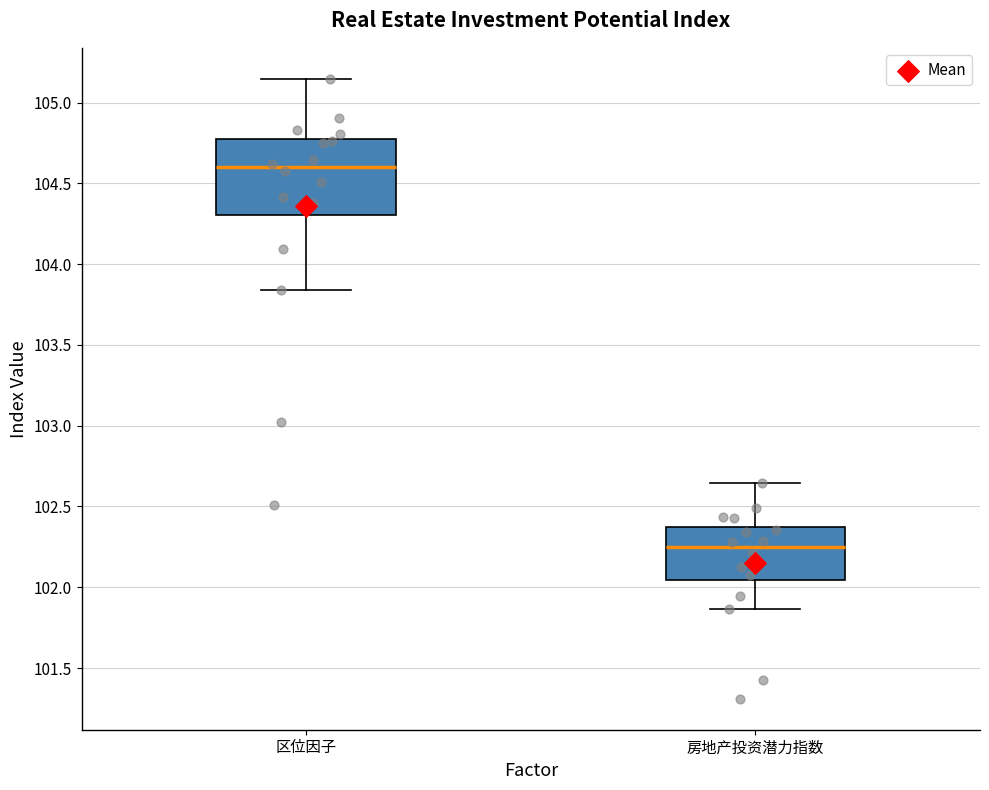

Which box has the lowest median line?

房地产投资潜力指数